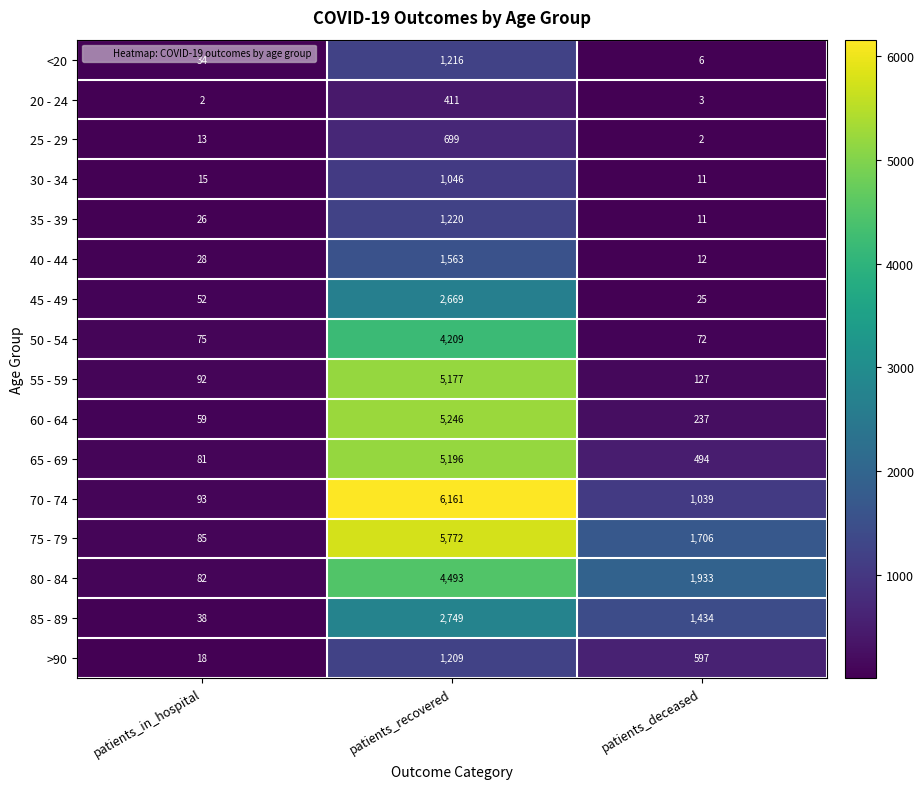

What is the difference between the highest and lowest values at patients_deceased?

1931